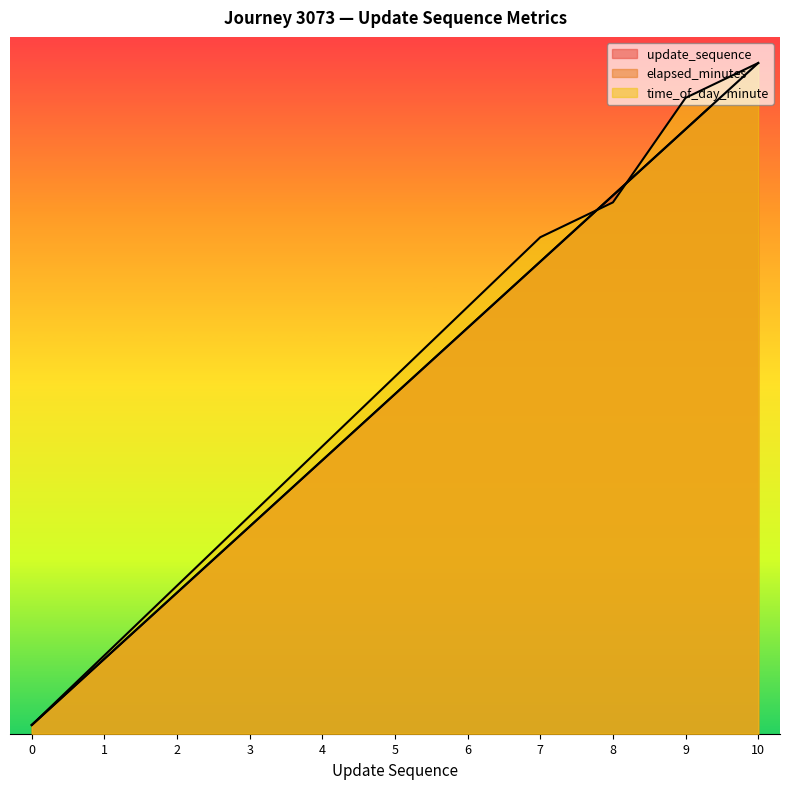

How many intersections are there between elapsed_minutes and time_of_day_minute?

3